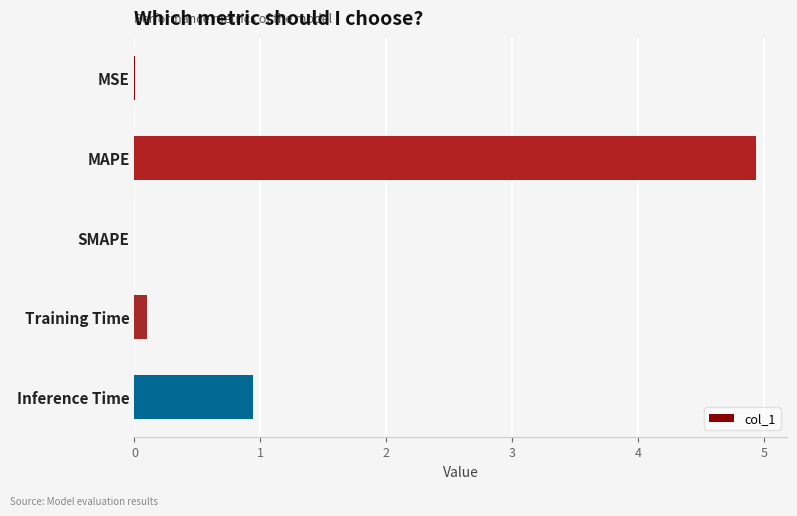

Between Inference Time and SMAPE, which is larger?

Inference Time